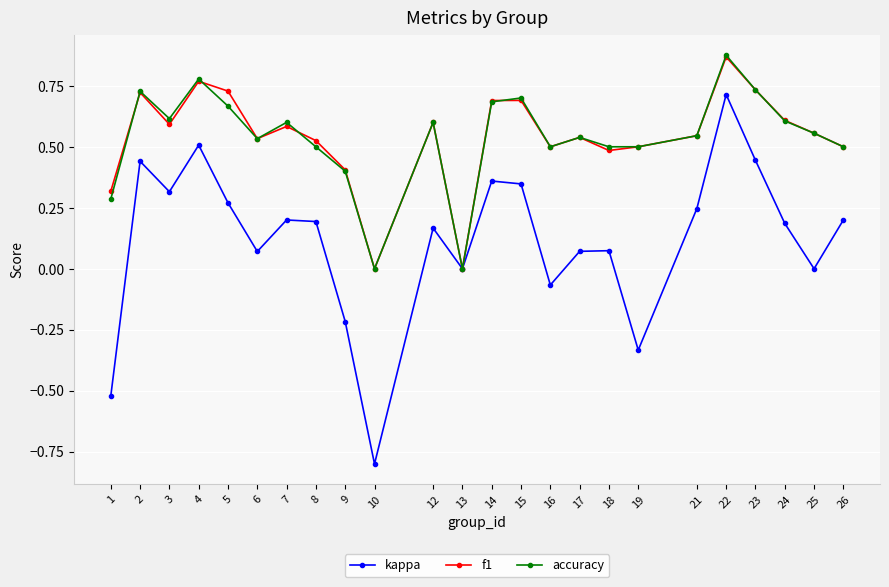

Which series changed the most between 10 and 14?

kappa